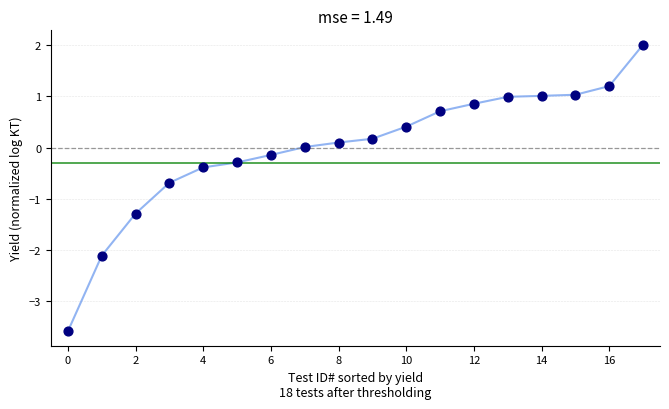

What is the difference between the maximum and minimum values?

5.6